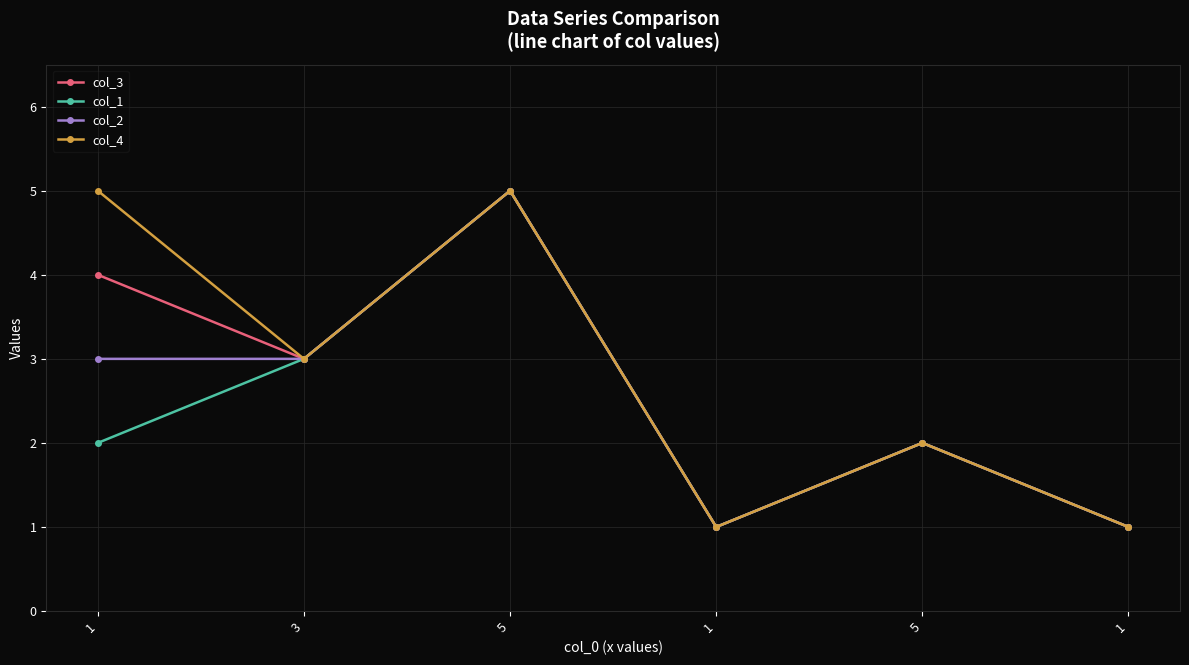

Is it true that col_2 equals 4 at 1?

False